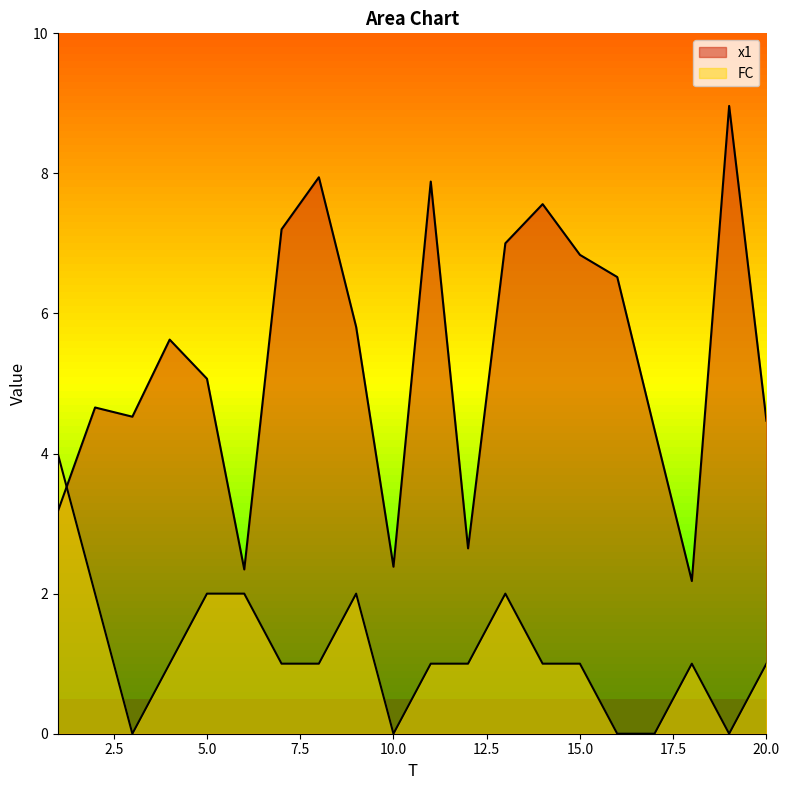

True or false: FC and x1 intersect in this chart.

True